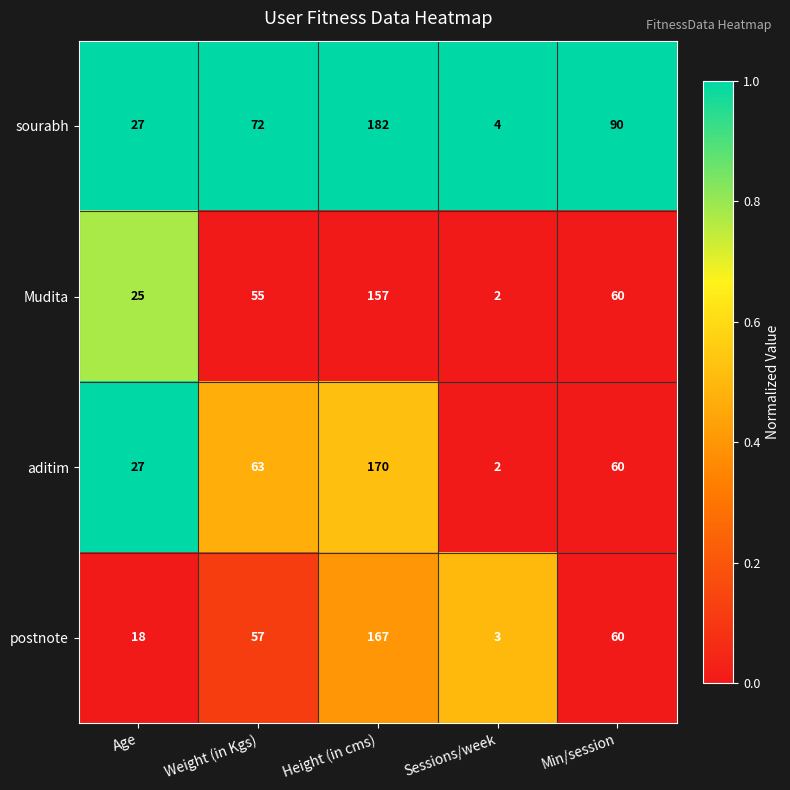

Which series changed the most between Age and Height (in cms)?

sourabh